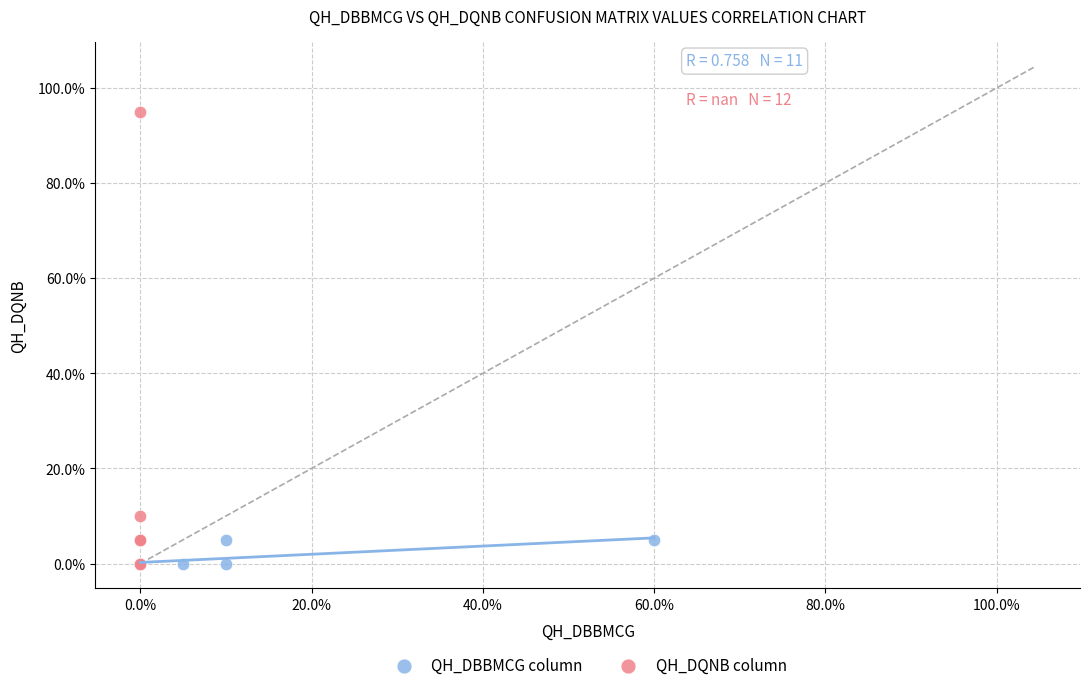

What are all the series names shown in the legend?

QH_DBBMCG column, QH_DQNB column